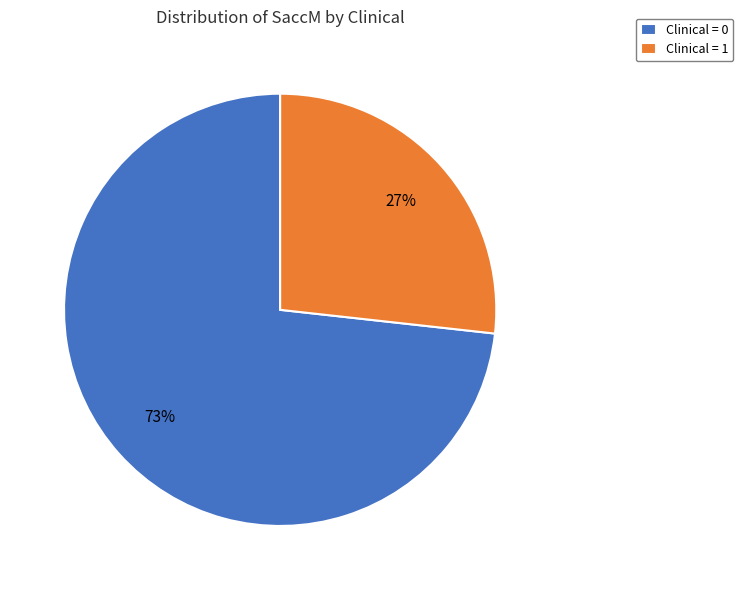

Is there a majority slice in this chart?

Yes